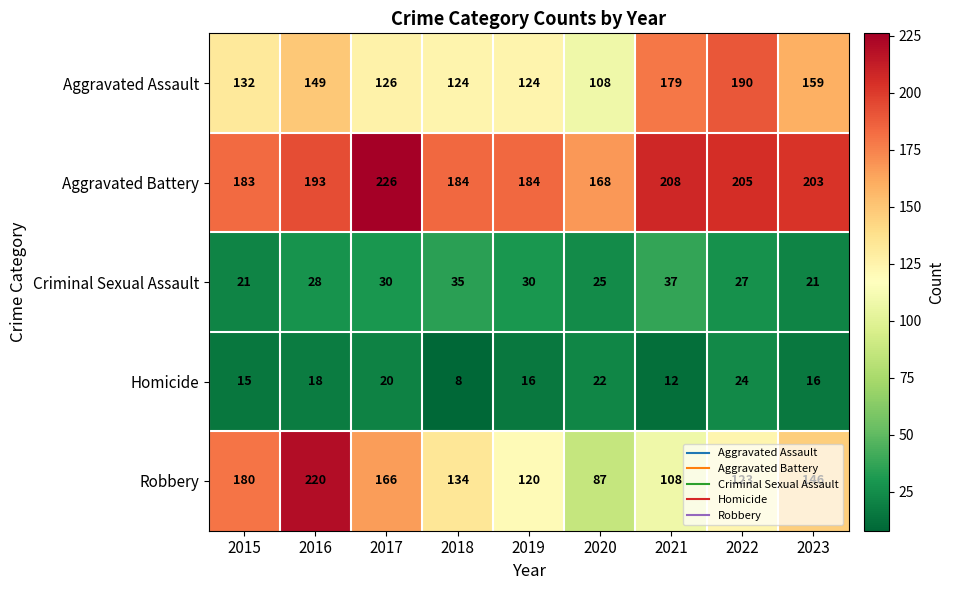

Count the number of categories in the chart.

9